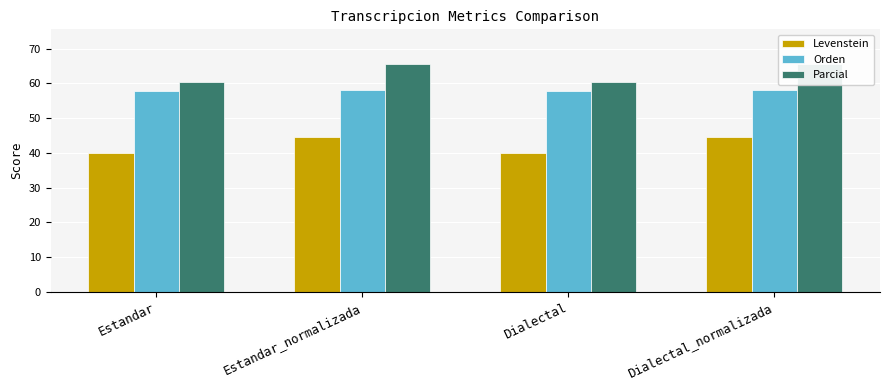

At which category does the chart reach its minimum across all series?

Estandar